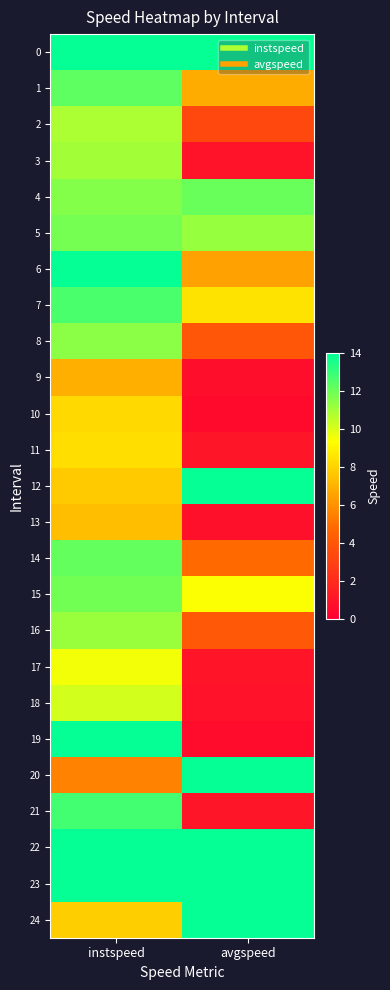

Reading left to right, list all the values displayed in this chart.

0: instspeed=13.9	avgspeed=13.9
1: instspeed=12.3	avgspeed=6.8
2: instspeed=10.9	avgspeed=3.3
3: instspeed=11.0	avgspeed=0.9
4: instspeed=11.6	avgspeed=12.1
5: instspeed=11.9	avgspeed=11.2
6: instspeed=13.9	avgspeed=6.5
7: instspeed=12.6	avgspeed=8.5
8: instspeed=11.5	avgspeed=4.0
9: instspeed=6.9	avgspeed=0.7
10: instspeed=8.2	avgspeed=0.5
11: instspeed=8.3	avgspeed=1.0
12: instspeed=7.7	avgspeed=13.9
13: instspeed=7.3	avgspeed=0.8
14: instspeed=12.2	avgspeed=4.8
15: instspeed=11.9	avgspeed=9.4
16: instspeed=11.2	avgspeed=4.1
17: instspeed=9.6	avgspeed=1.0
18: instspeed=10.2	avgspeed=0.8
19: instspeed=13.9	avgspeed=0.6
20: instspeed=5.5	avgspeed=13.9
21: instspeed=12.8	avgspeed=1.0
22: instspeed=13.9	avgspeed=13.9
23: instspeed=13.9	avgspeed=13.9
24: instspeed=7.9	avgspeed=13.9